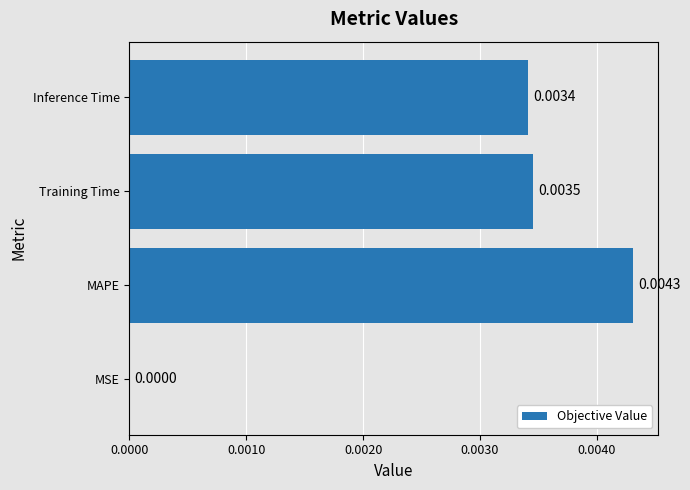

Which category has the highest value across all series?

MAPE